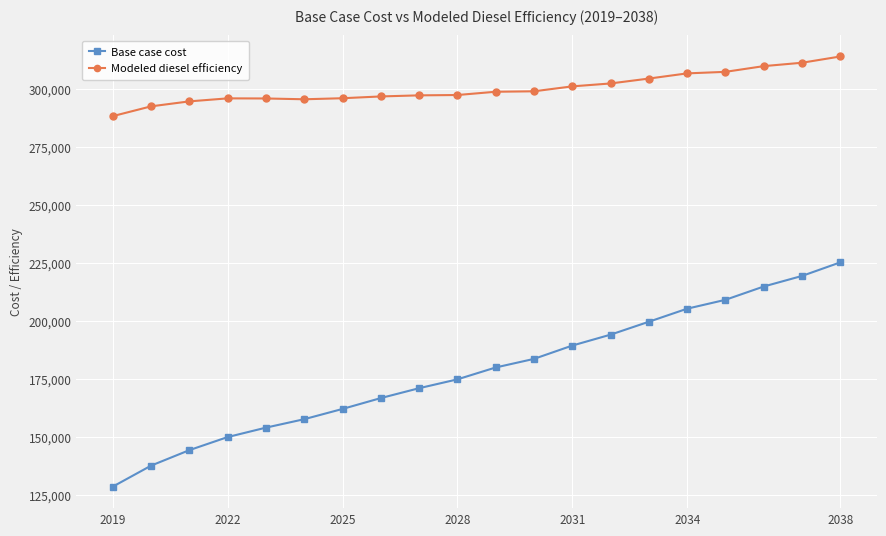

How many values in the Base case cost series exceed 179827?

10